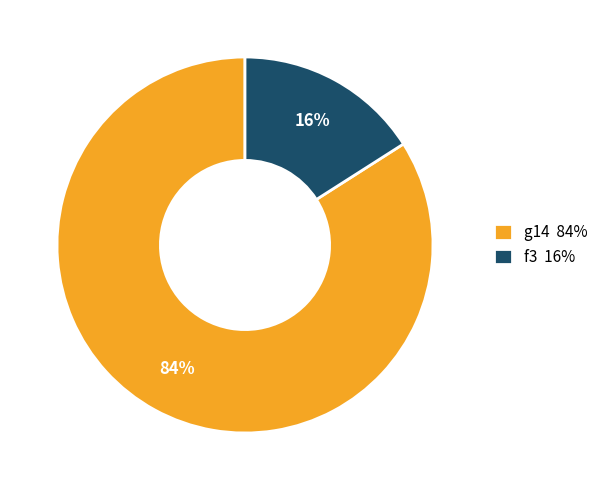

To the nearest percent, what is the difference between the g14 and f3 slice percentages?

68%